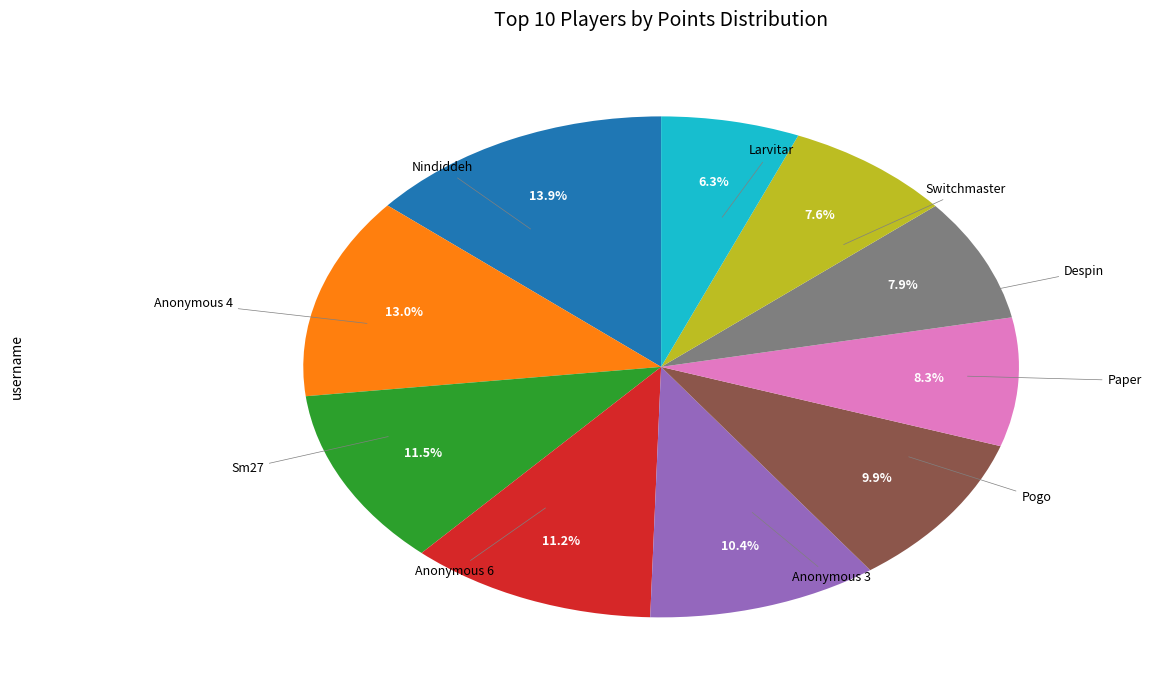

Does any single category account for the majority?

No